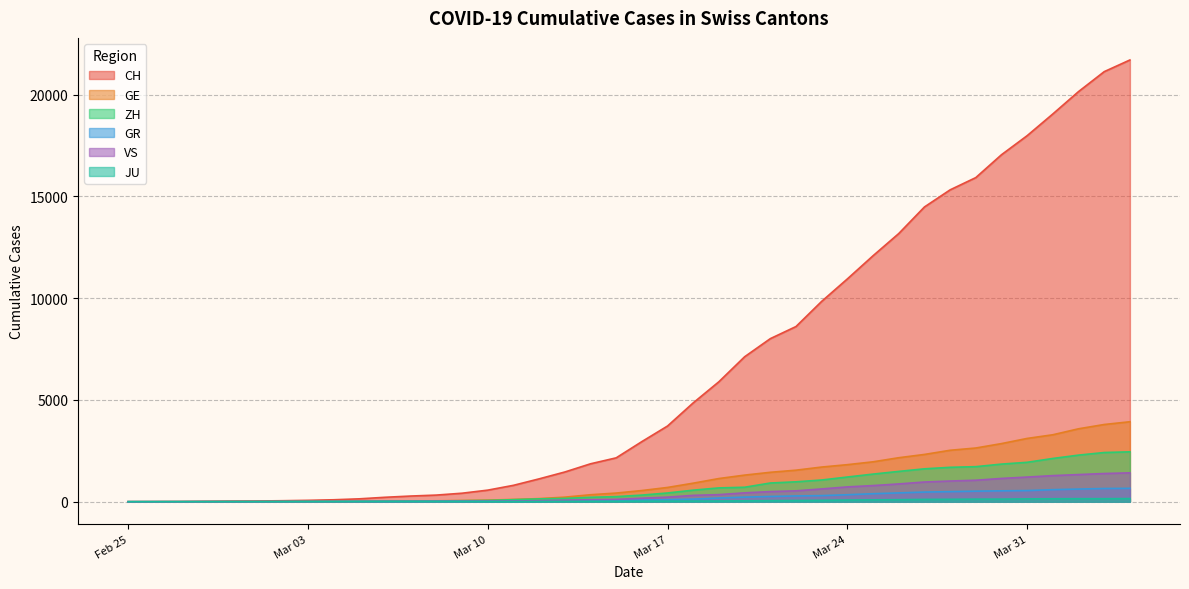

Is it true that JU equals 29 at Mar 17?

True